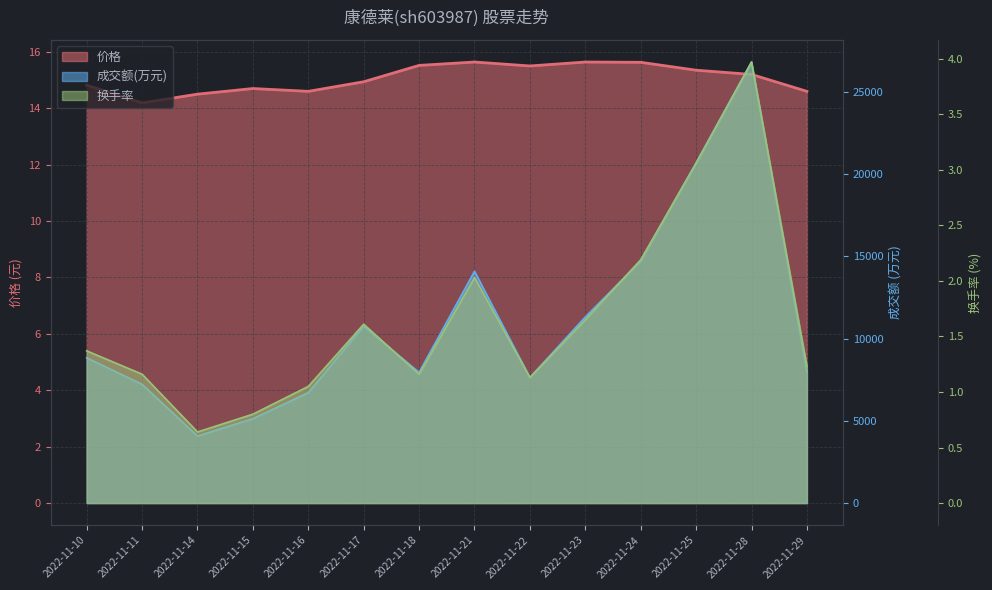

Which series has the largest total across all categories?

成交额(万元)